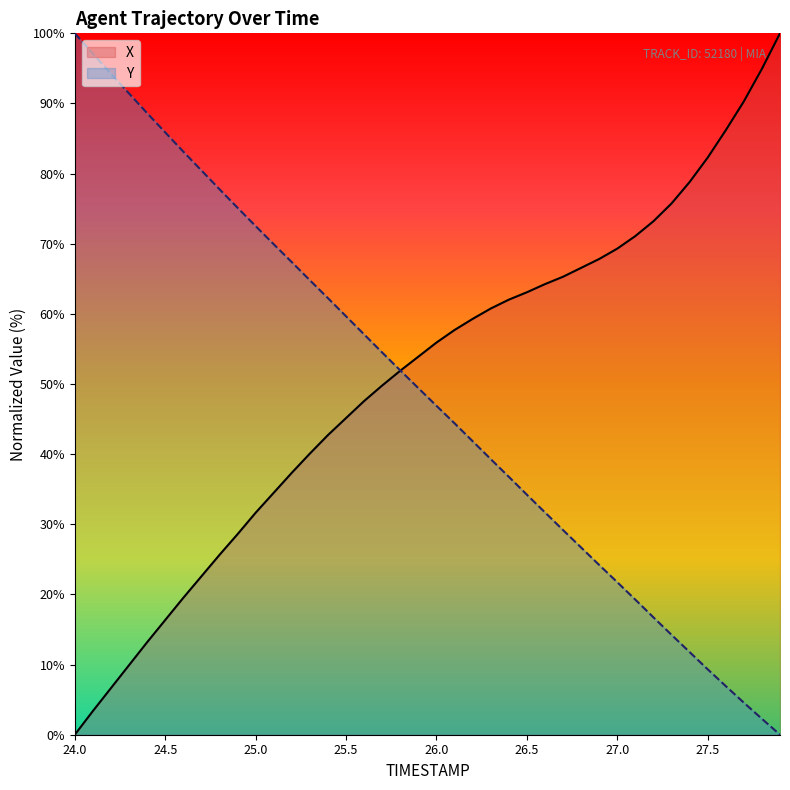

At how many categories does at least one series exceed 34?

40